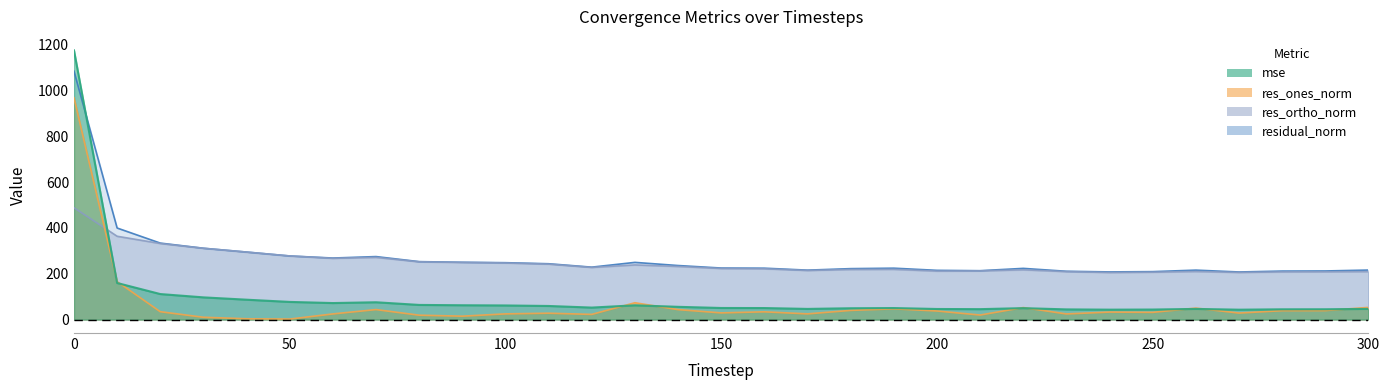

Where do mse and res_ones_norm first cross each other?

0 and 10